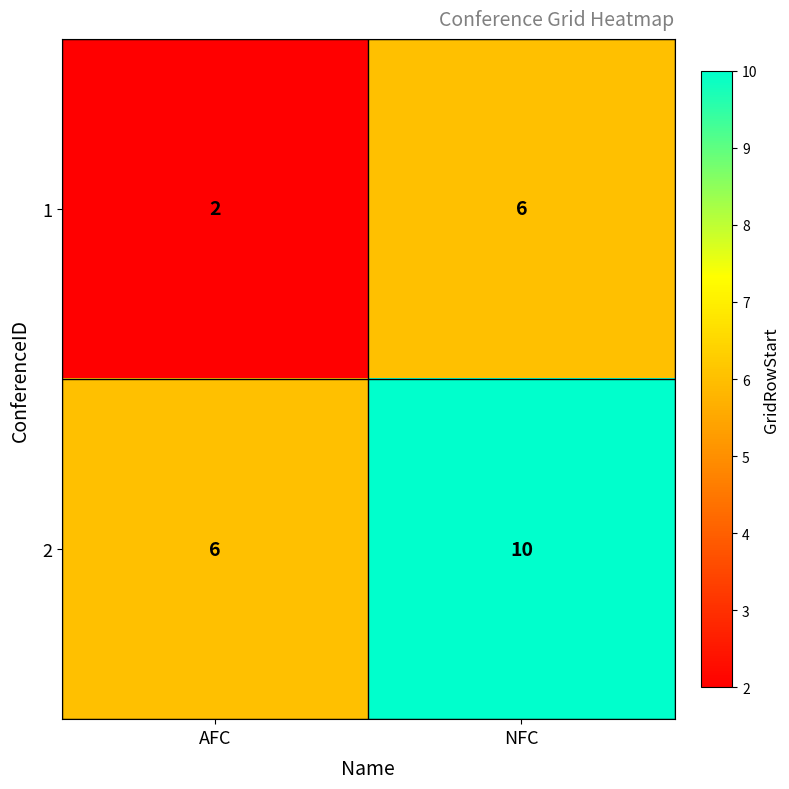

What is the spread (max minus min) of values at NFC?

4